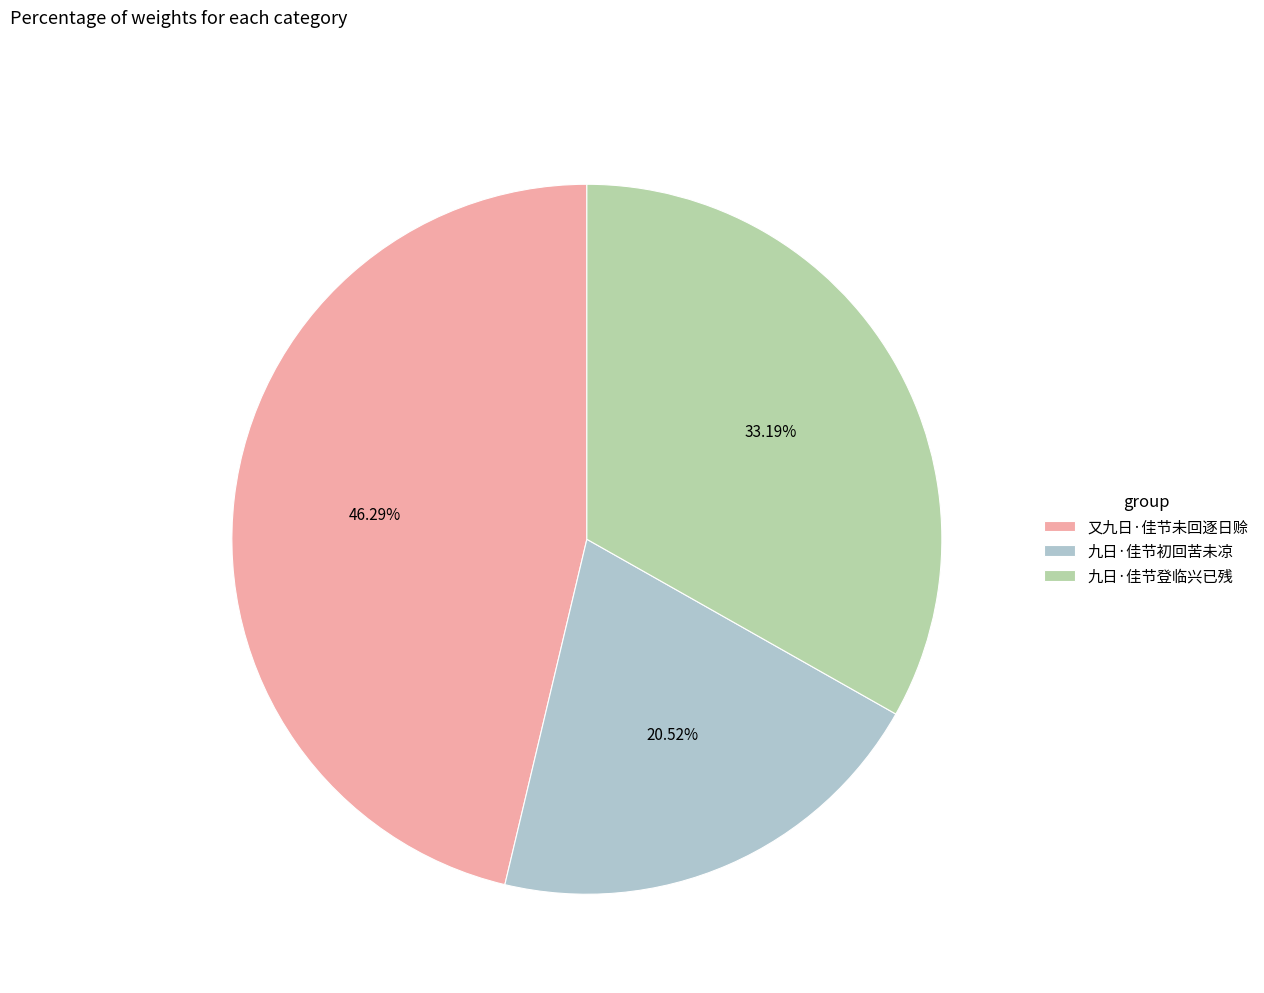

Do 九日·佳节初回苦未凉 and 九日·佳节登临兴已残 together represent more than half of the pie?

Yes